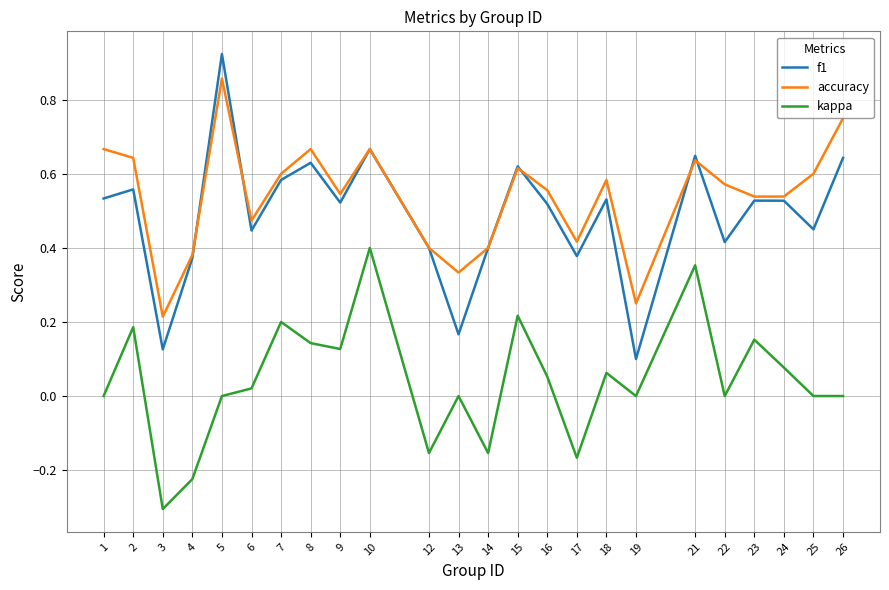

What is the smallest value displayed?

-0.3